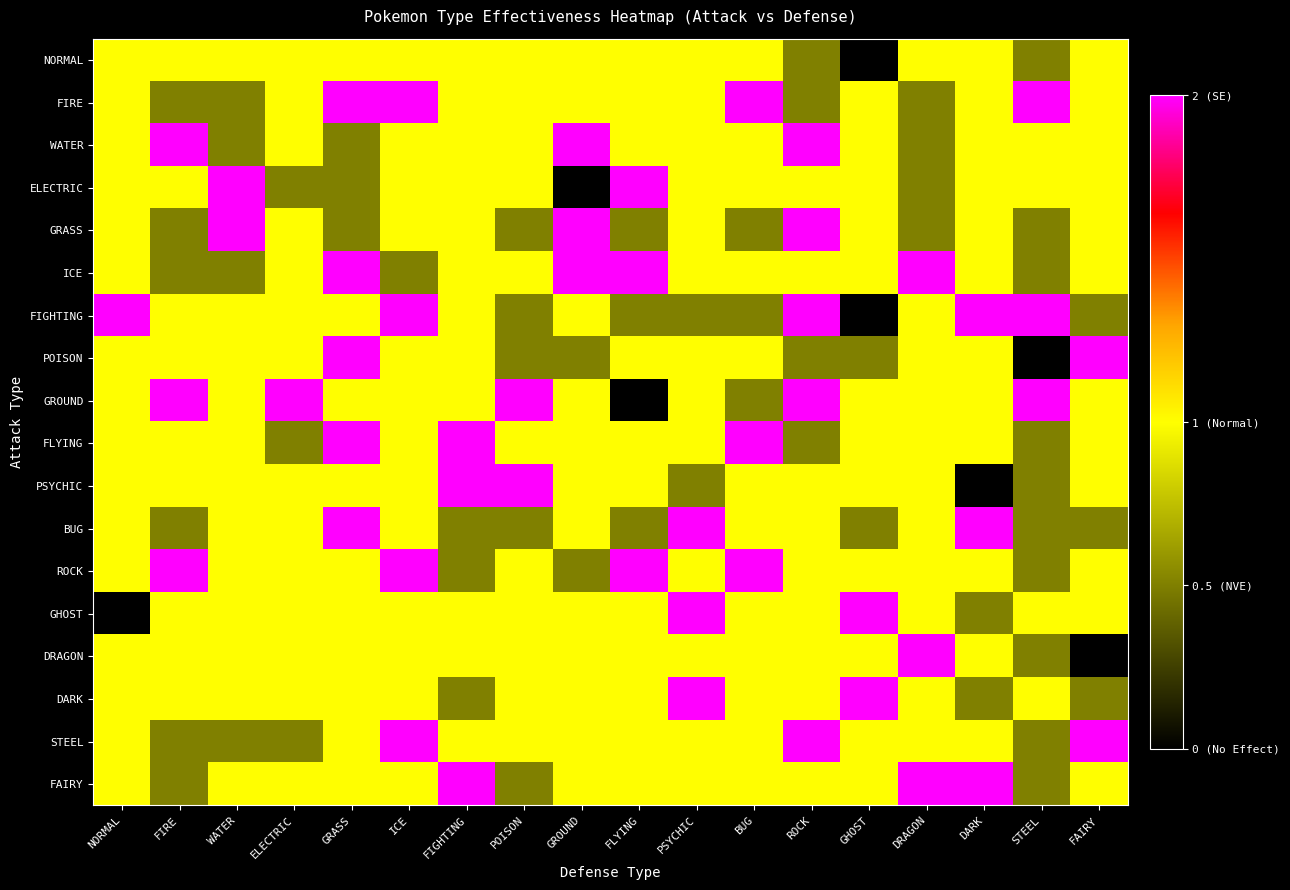

Reading left to right, what are all the values shown in this chart?

NORMAL: NORMAL=1.0	FIRE=1.0	WATER=1.0	ELECTRIC=1.0	GRASS=1.0	ICE=1.0	FIGHTING=1.0	POISON=1.0	GROUND=1.0	FLYING=1.0	PSYCHIC=1.0	BUG=1.0	ROCK=0.5	GHOST=0.0	DRAGON=1.0	DARK=1.0	STEEL=0.5	FAIRY=1.0
FIRE: NORMAL=1.0	FIRE=0.5	WATER=0.5	ELECTRIC=1.0	GRASS=2.0	ICE=2.0	FIGHTING=1.0	POISON=1.0	GROUND=1.0	FLYING=1.0	PSYCHIC=1.0	BUG=2.0	ROCK=0.5	GHOST=1.0	DRAGON=0.5	DARK=1.0	STEEL=2.0	FAIRY=1.0
WATER: NORMAL=1.0	FIRE=2.0	WATER=0.5	ELECTRIC=1.0	GRASS=0.5	ICE=1.0	FIGHTING=1.0	POISON=1.0	GROUND=2.0	FLYING=1.0	PSYCHIC=1.0	BUG=1.0	ROCK=2.0	GHOST=1.0	DRAGON=0.5	DARK=1.0	STEEL=1.0	FAIRY=1.0
ELECTRIC: NORMAL=1.0	FIRE=1.0	WATER=2.0	ELECTRIC=0.5	GRASS=0.5	ICE=1.0	FIGHTING=1.0	POISON=1.0	GROUND=0.0	FLYING=2.0	PSYCHIC=1.0	BUG=1.0	ROCK=1.0	GHOST=1.0	DRAGON=0.5	DARK=1.0	STEEL=1.0	FAIRY=1.0
GRASS: NORMAL=1.0	FIRE=0.5	WATER=2.0	ELECTRIC=1.0	GRASS=0.5	ICE=1.0	FIGHTING=1.0	POISON=0.5	GROUND=2.0	FLYING=0.5	PSYCHIC=1.0	BUG=0.5	ROCK=2.0	GHOST=1.0	DRAGON=0.5	DARK=1.0	STEEL=0.5	FAIRY=1.0
ICE: NORMAL=1.0	FIRE=0.5	WATER=0.5	ELECTRIC=1.0	GRASS=2.0	ICE=0.5	FIGHTING=1.0	POISON=1.0	GROUND=2.0	FLYING=2.0	PSYCHIC=1.0	BUG=1.0	ROCK=1.0	GHOST=1.0	DRAGON=2.0	DARK=1.0	STEEL=0.5	FAIRY=1.0
FIGHTING: NORMAL=2.0	FIRE=1.0	WATER=1.0	ELECTRIC=1.0	GRASS=1.0	ICE=2.0	FIGHTING=1.0	POISON=0.5	GROUND=1.0	FLYING=0.5	PSYCHIC=0.5	BUG=0.5	ROCK=2.0	GHOST=0.0	DRAGON=1.0	DARK=2.0	STEEL=2.0	FAIRY=0.5
POISON: NORMAL=1.0	FIRE=1.0	WATER=1.0	ELECTRIC=1.0	GRASS=2.0	ICE=1.0	FIGHTING=1.0	POISON=0.5	GROUND=0.5	FLYING=1.0	PSYCHIC=1.0	BUG=1.0	ROCK=0.5	GHOST=0.5	DRAGON=1.0	DARK=1.0	STEEL=0.0	FAIRY=2.0
GROUND: NORMAL=1.0	FIRE=2.0	WATER=1.0	ELECTRIC=2.0	GRASS=1.0	ICE=1.0	FIGHTING=1.0	POISON=2.0	GROUND=1.0	FLYING=0.0	PSYCHIC=1.0	BUG=0.5	ROCK=2.0	GHOST=1.0	DRAGON=1.0	DARK=1.0	STEEL=2.0	FAIRY=1.0
FLYING: NORMAL=1.0	FIRE=1.0	WATER=1.0	ELECTRIC=0.5	GRASS=2.0	ICE=1.0	FIGHTING=2.0	POISON=1.0	GROUND=1.0	FLYING=1.0	PSYCHIC=1.0	BUG=2.0	ROCK=0.5	GHOST=1.0	DRAGON=1.0	DARK=1.0	STEEL=0.5	FAIRY=1.0
PSYCHIC: NORMAL=1.0	FIRE=1.0	WATER=1.0	ELECTRIC=1.0	GRASS=1.0	ICE=1.0	FIGHTING=2.0	POISON=2.0	GROUND=1.0	FLYING=1.0	PSYCHIC=0.5	BUG=1.0	ROCK=1.0	GHOST=1.0	DRAGON=1.0	DARK=0.0	STEEL=0.5	FAIRY=1.0
BUG: NORMAL=1.0	FIRE=0.5	WATER=1.0	ELECTRIC=1.0	GRASS=2.0	ICE=1.0	FIGHTING=0.5	POISON=0.5	GROUND=1.0	FLYING=0.5	PSYCHIC=2.0	BUG=1.0	ROCK=1.0	GHOST=0.5	DRAGON=1.0	DARK=2.0	STEEL=0.5	FAIRY=0.5
ROCK: NORMAL=1.0	FIRE=2.0	WATER=1.0	ELECTRIC=1.0	GRASS=1.0	ICE=2.0	FIGHTING=0.5	POISON=1.0	GROUND=0.5	FLYING=2.0	PSYCHIC=1.0	BUG=2.0	ROCK=1.0	GHOST=1.0	DRAGON=1.0	DARK=1.0	STEEL=0.5	FAIRY=1.0
GHOST: NORMAL=0.0	FIRE=1.0	WATER=1.0	ELECTRIC=1.0	GRASS=1.0	ICE=1.0	FIGHTING=1.0	POISON=1.0	GROUND=1.0	FLYING=1.0	PSYCHIC=2.0	BUG=1.0	ROCK=1.0	GHOST=2.0	DRAGON=1.0	DARK=0.5	STEEL=1.0	FAIRY=1.0
DRAGON: NORMAL=1.0	FIRE=1.0	WATER=1.0	ELECTRIC=1.0	GRASS=1.0	ICE=1.0	FIGHTING=1.0	POISON=1.0	GROUND=1.0	FLYING=1.0	PSYCHIC=1.0	BUG=1.0	ROCK=1.0	GHOST=1.0	DRAGON=2.0	DARK=1.0	STEEL=0.5	FAIRY=0.0
DARK: NORMAL=1.0	FIRE=1.0	WATER=1.0	ELECTRIC=1.0	GRASS=1.0	ICE=1.0	FIGHTING=0.5	POISON=1.0	GROUND=1.0	FLYING=1.0	PSYCHIC=2.0	BUG=1.0	ROCK=1.0	GHOST=2.0	DRAGON=1.0	DARK=0.5	STEEL=1.0	FAIRY=0.5
STEEL: NORMAL=1.0	FIRE=0.5	WATER=0.5	ELECTRIC=0.5	GRASS=1.0	ICE=2.0	FIGHTING=1.0	POISON=1.0	GROUND=1.0	FLYING=1.0	PSYCHIC=1.0	BUG=1.0	ROCK=2.0	GHOST=1.0	DRAGON=1.0	DARK=1.0	STEEL=0.5	FAIRY=2.0
FAIRY: NORMAL=1.0	FIRE=0.5	WATER=1.0	ELECTRIC=1.0	GRASS=1.0	ICE=1.0	FIGHTING=2.0	POISON=0.5	GROUND=1.0	FLYING=1.0	PSYCHIC=1.0	BUG=1.0	ROCK=1.0	GHOST=1.0	DRAGON=2.0	DARK=2.0	STEEL=0.5	FAIRY=1.0